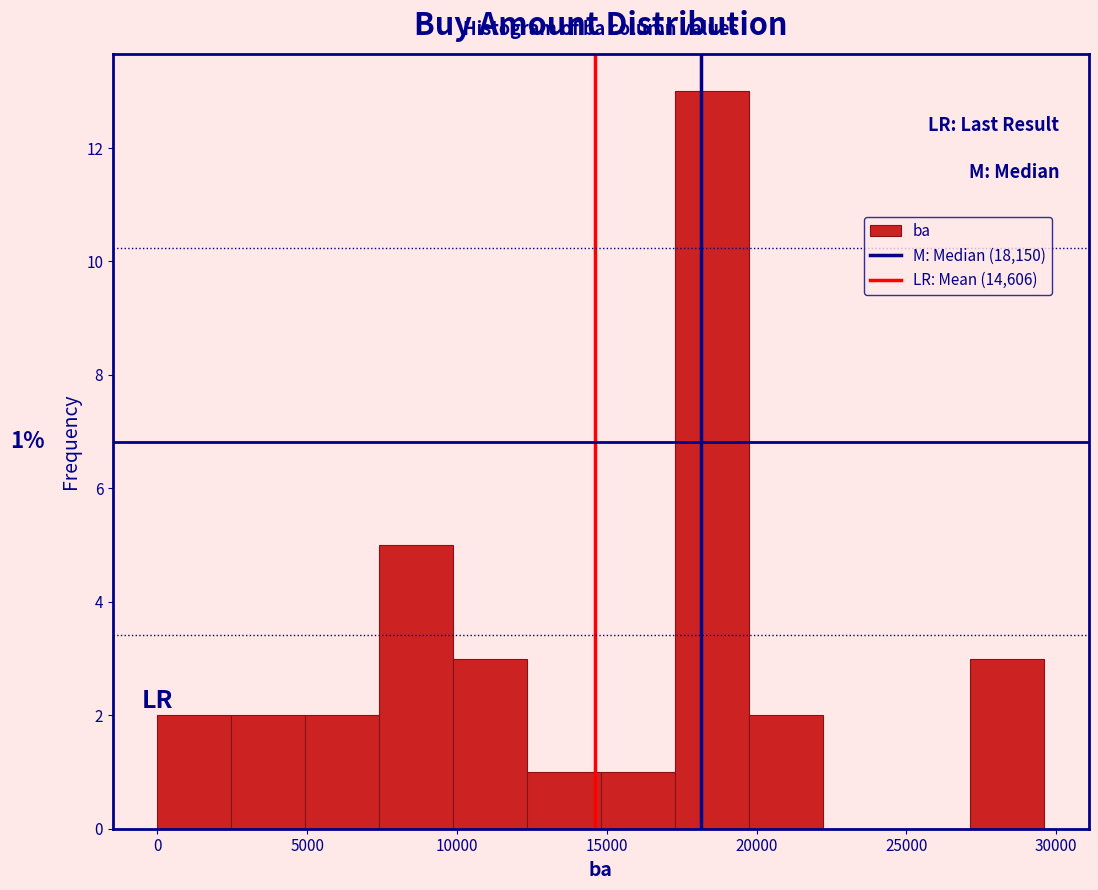

Which range on the x-axis has the tallest bar?

17500 to 19500